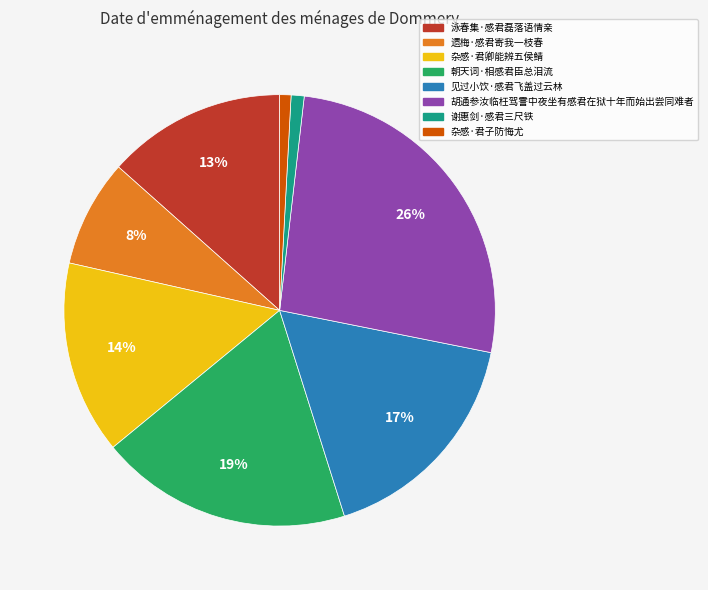

To the nearest percent, what portion does 杂感·君卿能辨五侯鲭 represent?

14%